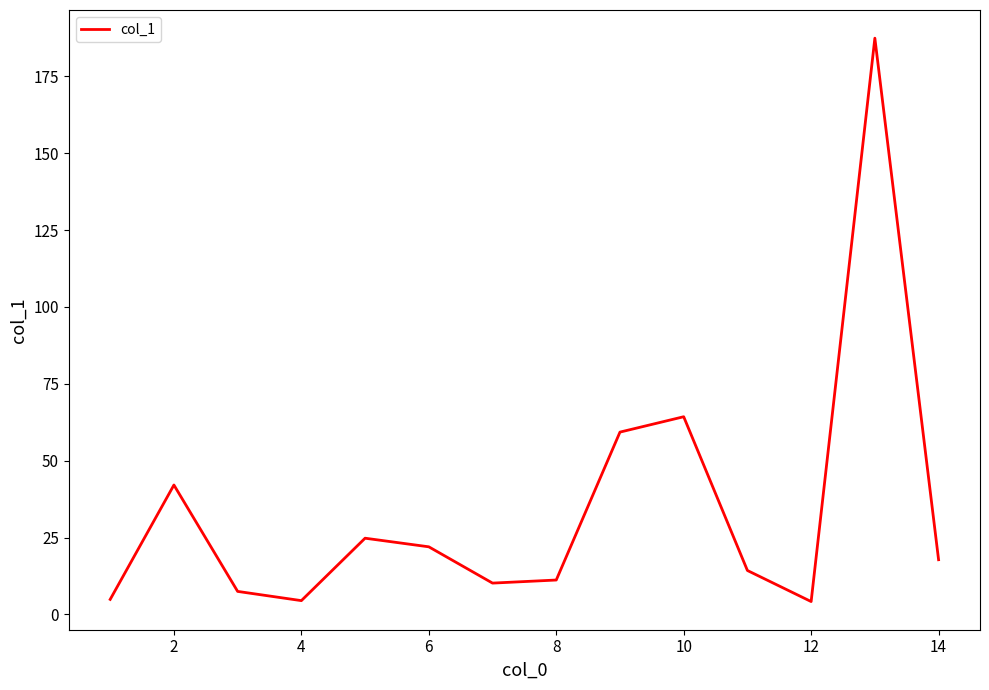

What is the minimum value shown in the chart?

4.2